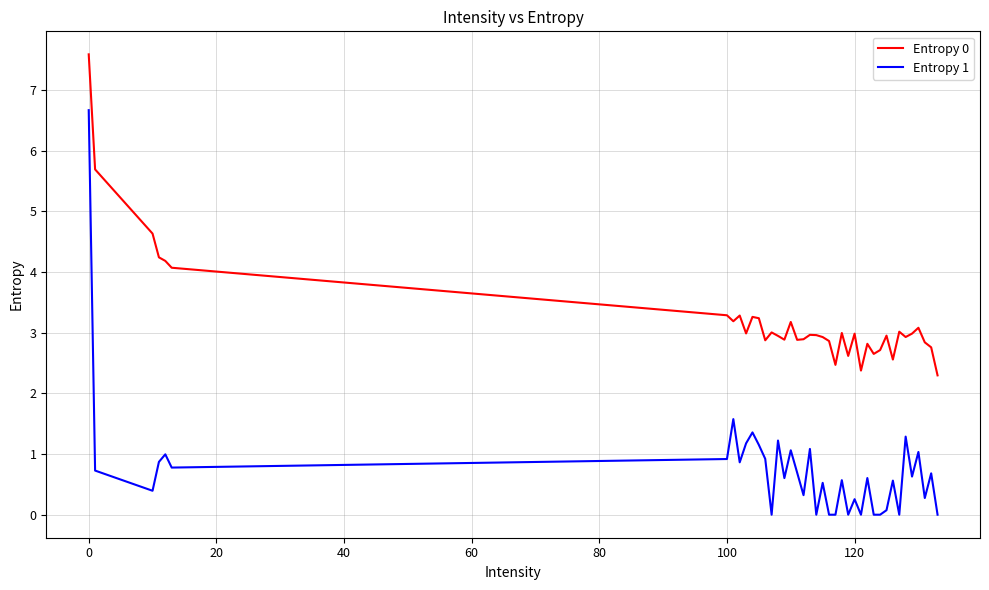

Does the chart have visible grid lines?

Yes